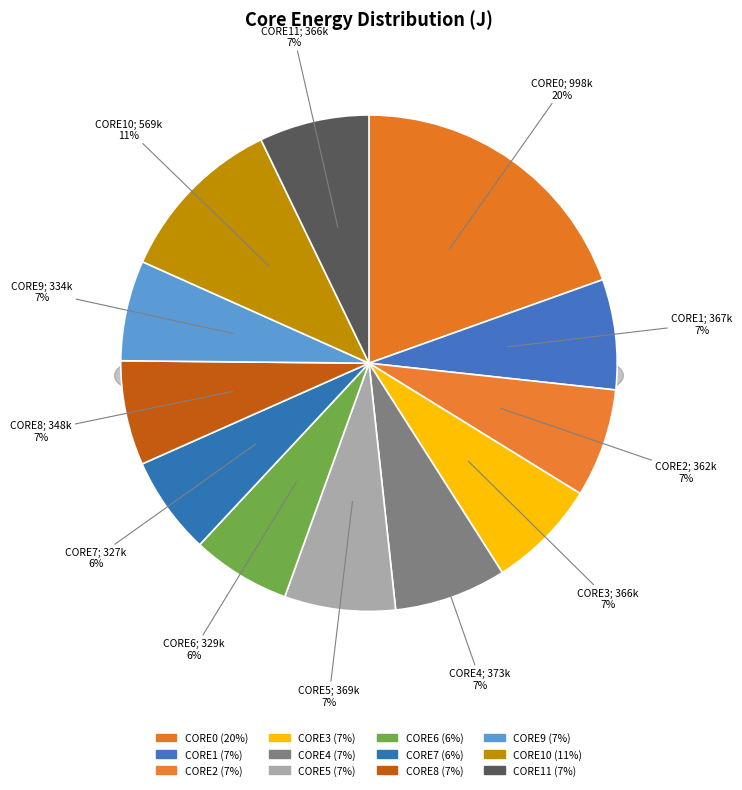

What portion of the pie excludes CORE9?

93.5%